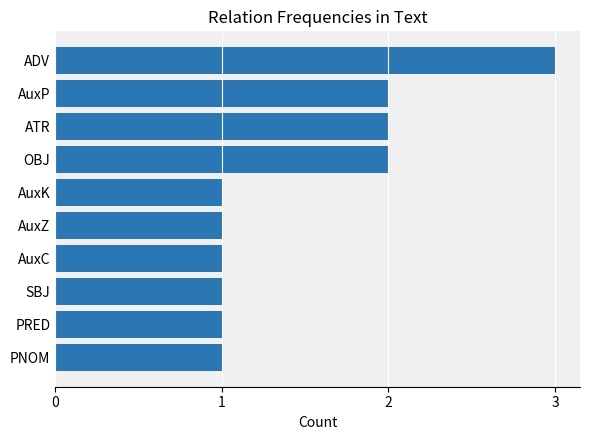

Read the value at ADV.

3